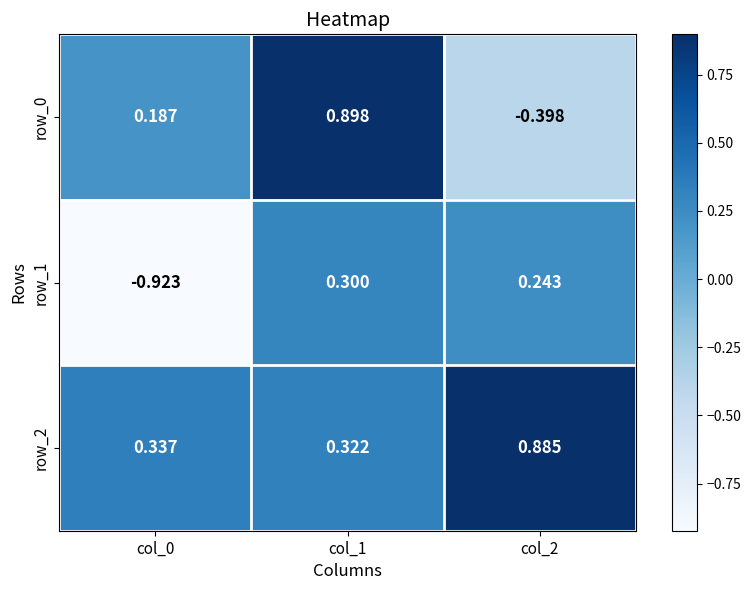

Count the row_1 values in the range 0 to 1.

2